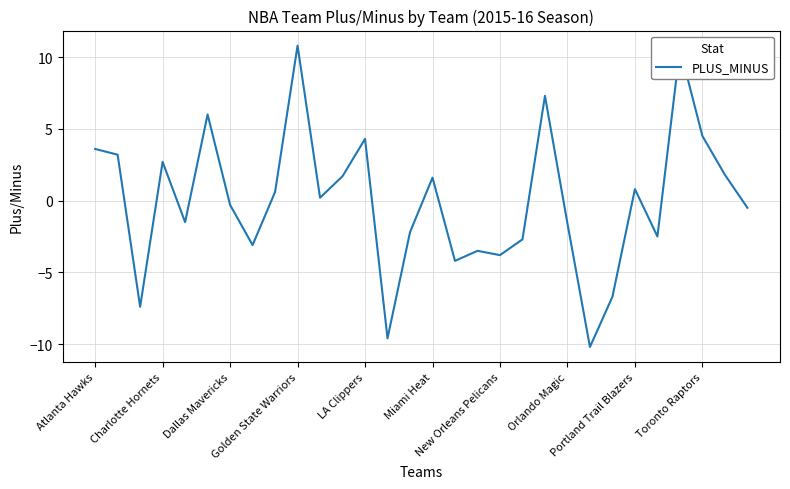

What is the greatest value displayed?

10.8